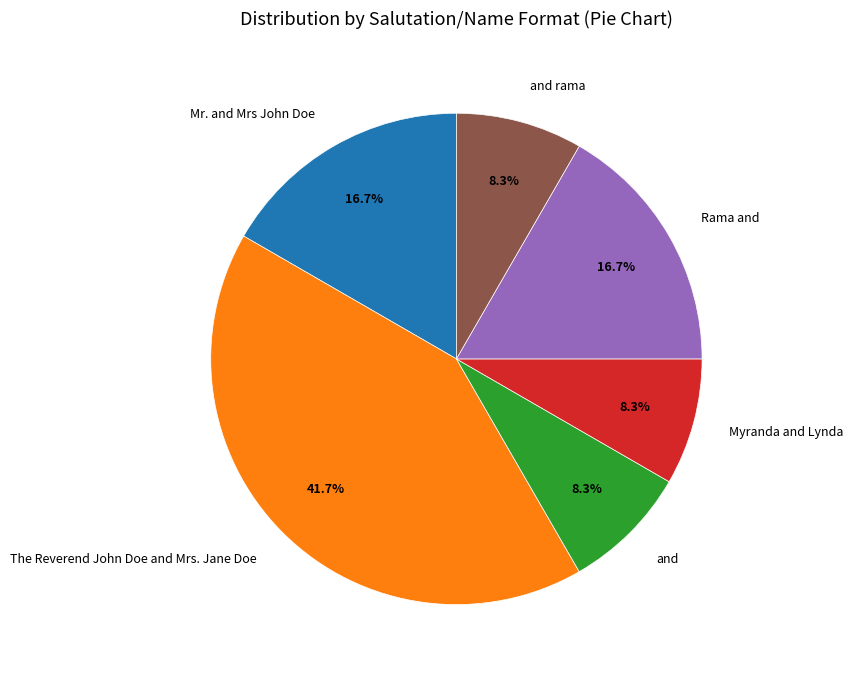

What is the ratio of the value at and to the value at and rama?

1.0